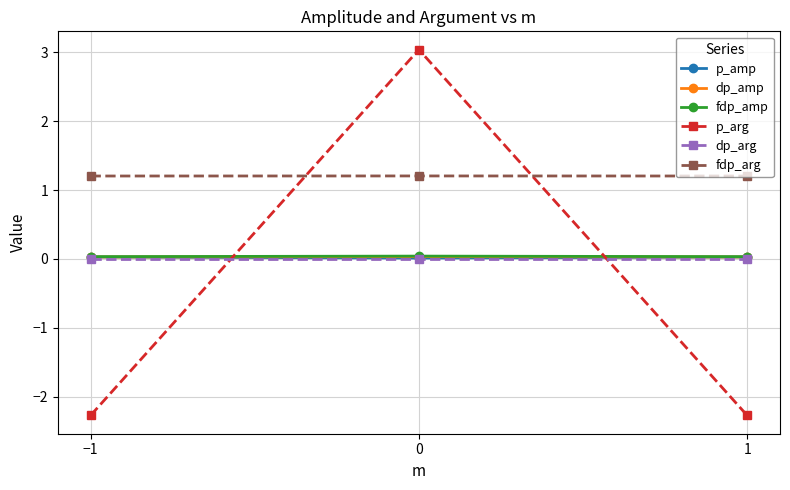

How many data points does each series have?

3